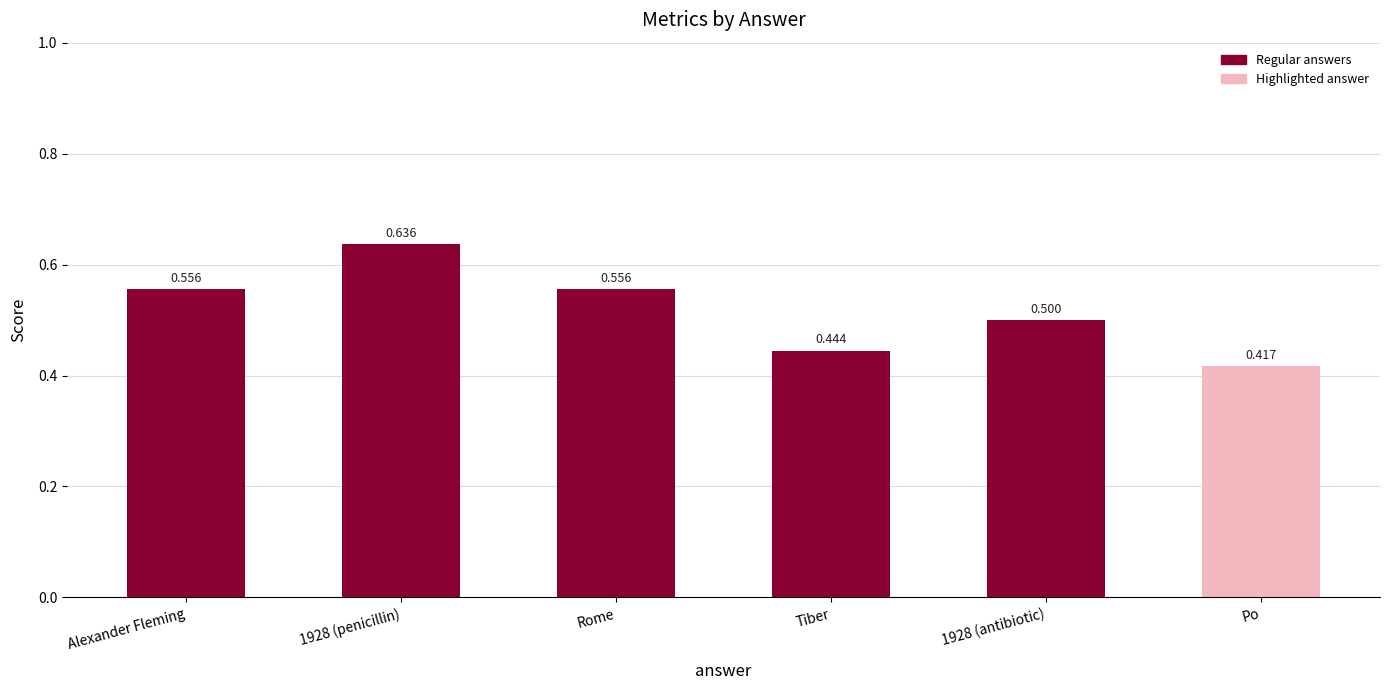

What position from the left is Po?

6